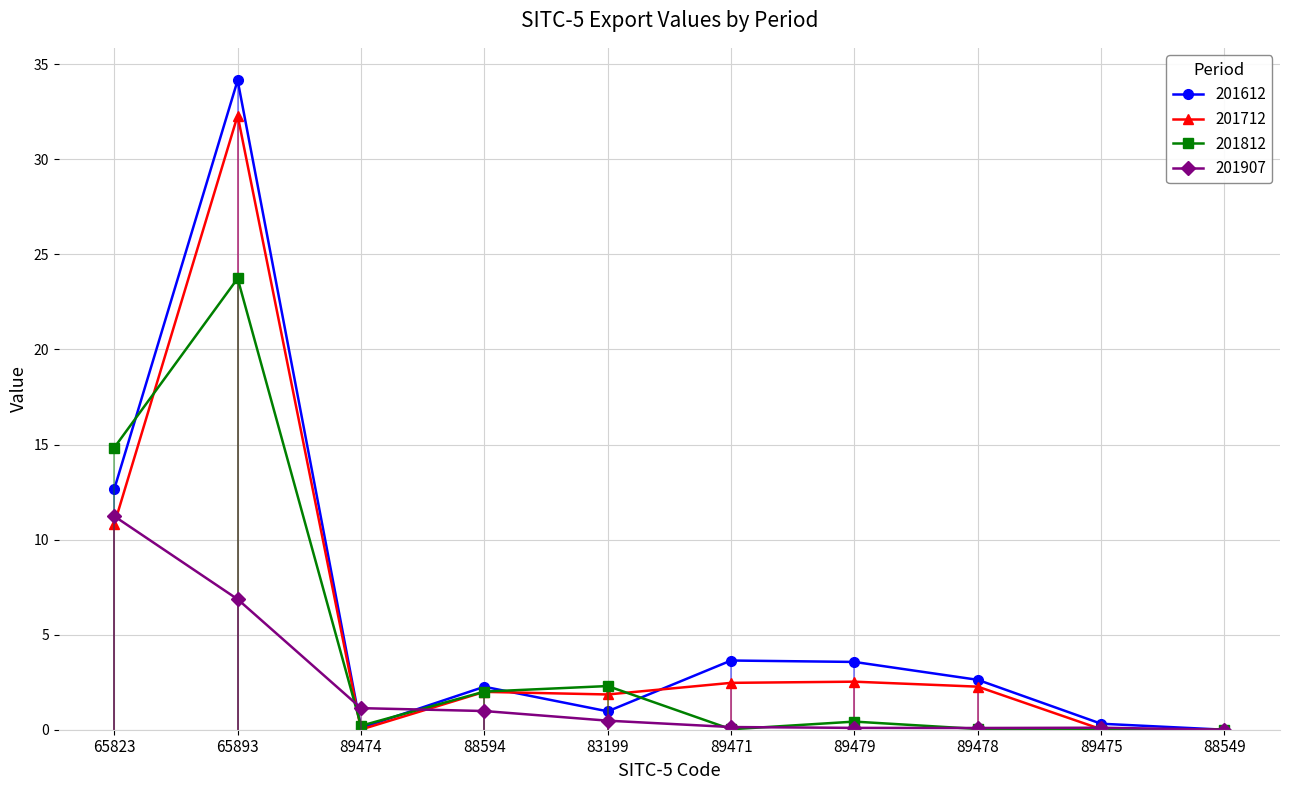

Which series has the largest range (max minus min)?

201612